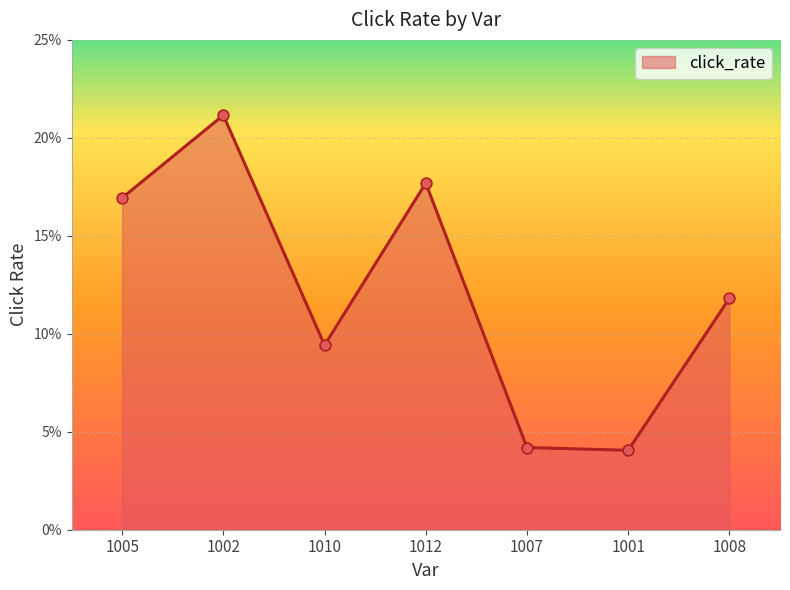

Is this an area chart (filled region under the line)?

Yes